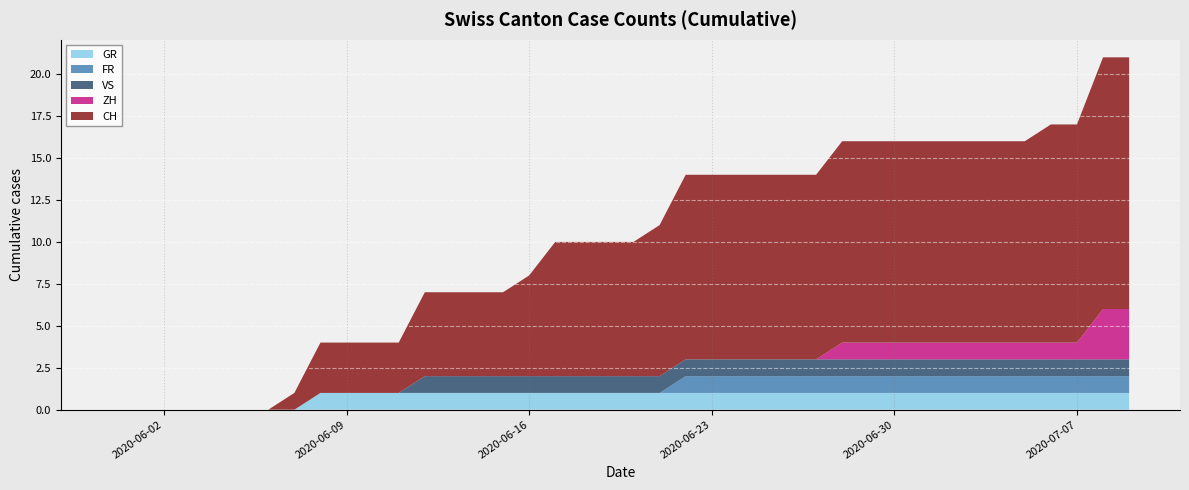

Reading right to left, what are all the values shown in this chart?

CH: 2020-07-09=15	2020-07-08=15	2020-07-07=13	2020-07-06=13	2020-07-05=12	2020-07-04=12	2020-07-03=12	2020-07-02=12	2020-07-01=12	2020-06-30=12	2020-06-29=12	2020-06-28=12	2020-06-27=11	2020-06-26=11	2020-06-25=11	2020-06-24=11	2020-06-23=11	2020-06-22=11	2020-06-21=9	2020-06-20=8	2020-06-19=8	2020-06-18=8	2020-06-17=8	2020-06-16=6	2020-06-15=5	2020-06-14=5	2020-06-13=5	2020-06-12=5	2020-06-11=3	2020-06-10=3	2020-06-09=3	2020-06-08=3	2020-06-07=1	2020-06-06=0	2020-06-05=0	2020-06-04=0	2020-06-03=0	2020-06-02=0	2020-06-01=0	2020-05-31=0
ZH: 2020-07-09=3	2020-07-08=3	2020-07-07=1	2020-07-06=1	2020-07-05=1	2020-07-04=1	2020-07-03=1	2020-07-02=1	2020-07-01=1	2020-06-30=1	2020-06-29=1	2020-06-28=1	2020-06-27=0	2020-06-26=0	2020-06-25=0	2020-06-24=0	2020-06-23=0	2020-06-22=0	2020-06-21=0	2020-06-20=0	2020-06-19=0	2020-06-18=0	2020-06-17=0	2020-06-16=0	2020-06-15=0	2020-06-14=0	2020-06-13=0	2020-06-12=0	2020-06-11=0	2020-06-10=0	2020-06-09=0	2020-06-08=0	2020-06-07=0	2020-06-06=0	2020-06-05=0	2020-06-04=0	2020-06-03=0	2020-06-02=0	2020-06-01=0	2020-05-31=0
VS: 2020-07-09=1	2020-07-08=1	2020-07-07=1	2020-07-06=1	2020-07-05=1	2020-07-04=1	2020-07-03=1	2020-07-02=1	2020-07-01=1	2020-06-30=1	2020-06-29=1	2020-06-28=1	2020-06-27=1	2020-06-26=1	2020-06-25=1	2020-06-24=1	2020-06-23=1	2020-06-22=1	2020-06-21=1	2020-06-20=1	2020-06-19=1	2020-06-18=1	2020-06-17=1	2020-06-16=1	2020-06-15=1	2020-06-14=1	2020-06-13=1	2020-06-12=1	2020-06-11=0	2020-06-10=0	2020-06-09=0	2020-06-08=0	2020-06-07=0	2020-06-06=0	2020-06-05=0	2020-06-04=0	2020-06-03=0	2020-06-02=0	2020-06-01=0	2020-05-31=0
FR: 2020-07-09=1	2020-07-08=1	2020-07-07=1	2020-07-06=1	2020-07-05=1	2020-07-04=1	2020-07-03=1	2020-07-02=1	2020-07-01=1	2020-06-30=1	2020-06-29=1	2020-06-28=1	2020-06-27=1	2020-06-26=1	2020-06-25=1	2020-06-24=1	2020-06-23=1	2020-06-22=1	2020-06-21=0	2020-06-20=0	2020-06-19=0	2020-06-18=0	2020-06-17=0	2020-06-16=0	2020-06-15=0	2020-06-14=0	2020-06-13=0	2020-06-12=0	2020-06-11=0	2020-06-10=0	2020-06-09=0	2020-06-08=0	2020-06-07=0	2020-06-06=0	2020-06-05=0	2020-06-04=0	2020-06-03=0	2020-06-02=0	2020-06-01=0	2020-05-31=0
GR: 2020-07-09=1	2020-07-08=1	2020-07-07=1	2020-07-06=1	2020-07-05=1	2020-07-04=1	2020-07-03=1	2020-07-02=1	2020-07-01=1	2020-06-30=1	2020-06-29=1	2020-06-28=1	2020-06-27=1	2020-06-26=1	2020-06-25=1	2020-06-24=1	2020-06-23=1	2020-06-22=1	2020-06-21=1	2020-06-20=1	2020-06-19=1	2020-06-18=1	2020-06-17=1	2020-06-16=1	2020-06-15=1	2020-06-14=1	2020-06-13=1	2020-06-12=1	2020-06-11=1	2020-06-10=1	2020-06-09=1	2020-06-08=1	2020-06-07=0	2020-06-06=0	2020-06-05=0	2020-06-04=0	2020-06-03=0	2020-06-02=0	2020-06-01=0	2020-05-31=0